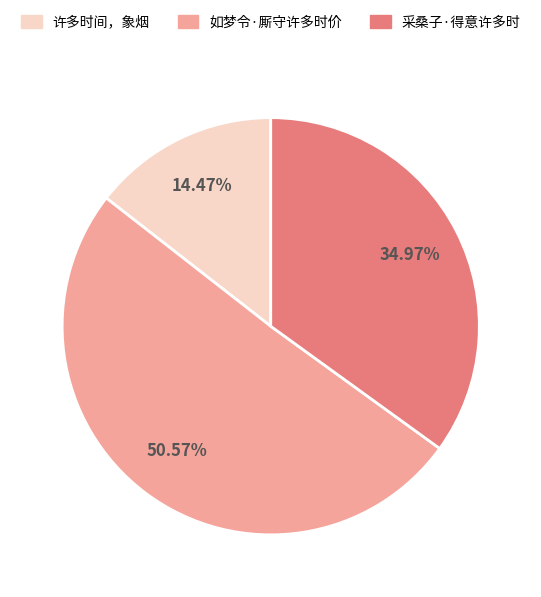

Which has a higher value, 许多时间，象烟 or 采桑子·得意许多时?

采桑子·得意许多时